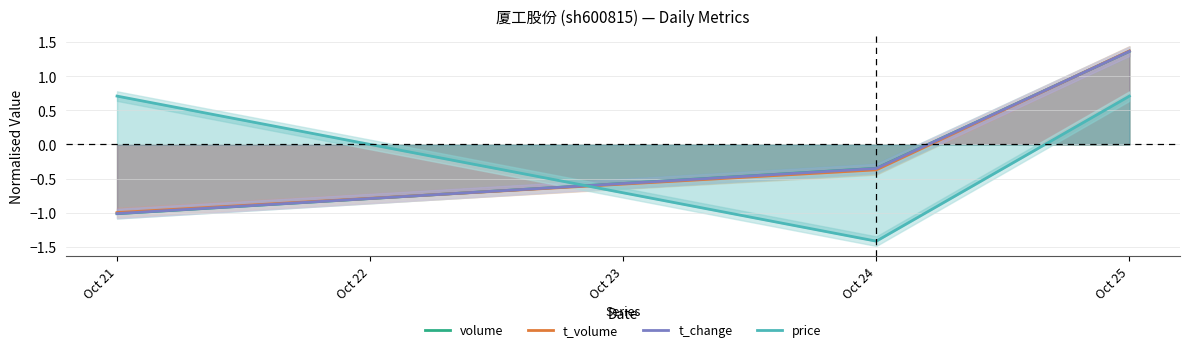

The price series shows 0.7 at Oct 21. True or false?

True